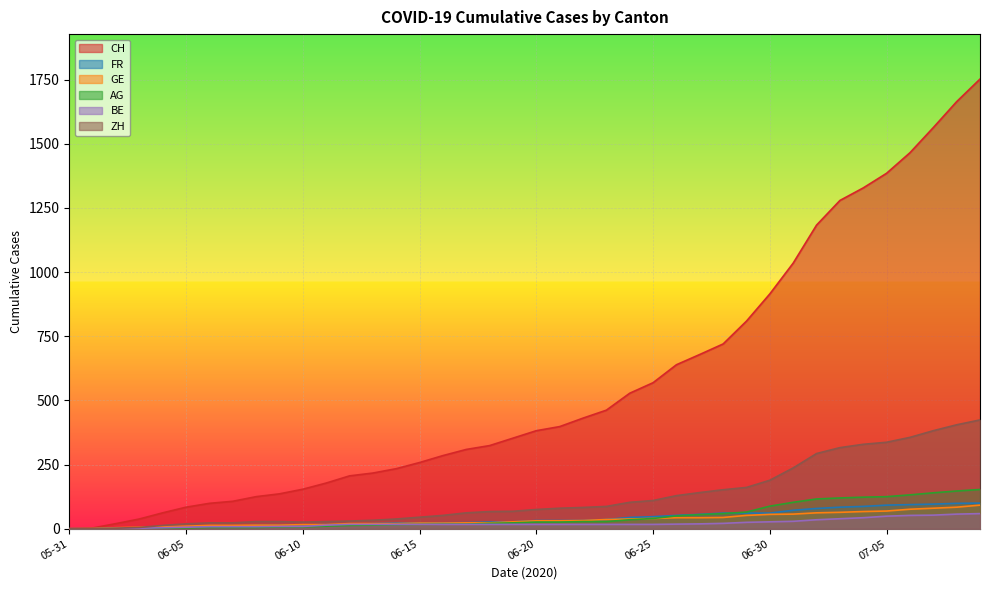

Where is CH nearest to the value 876?

06-30